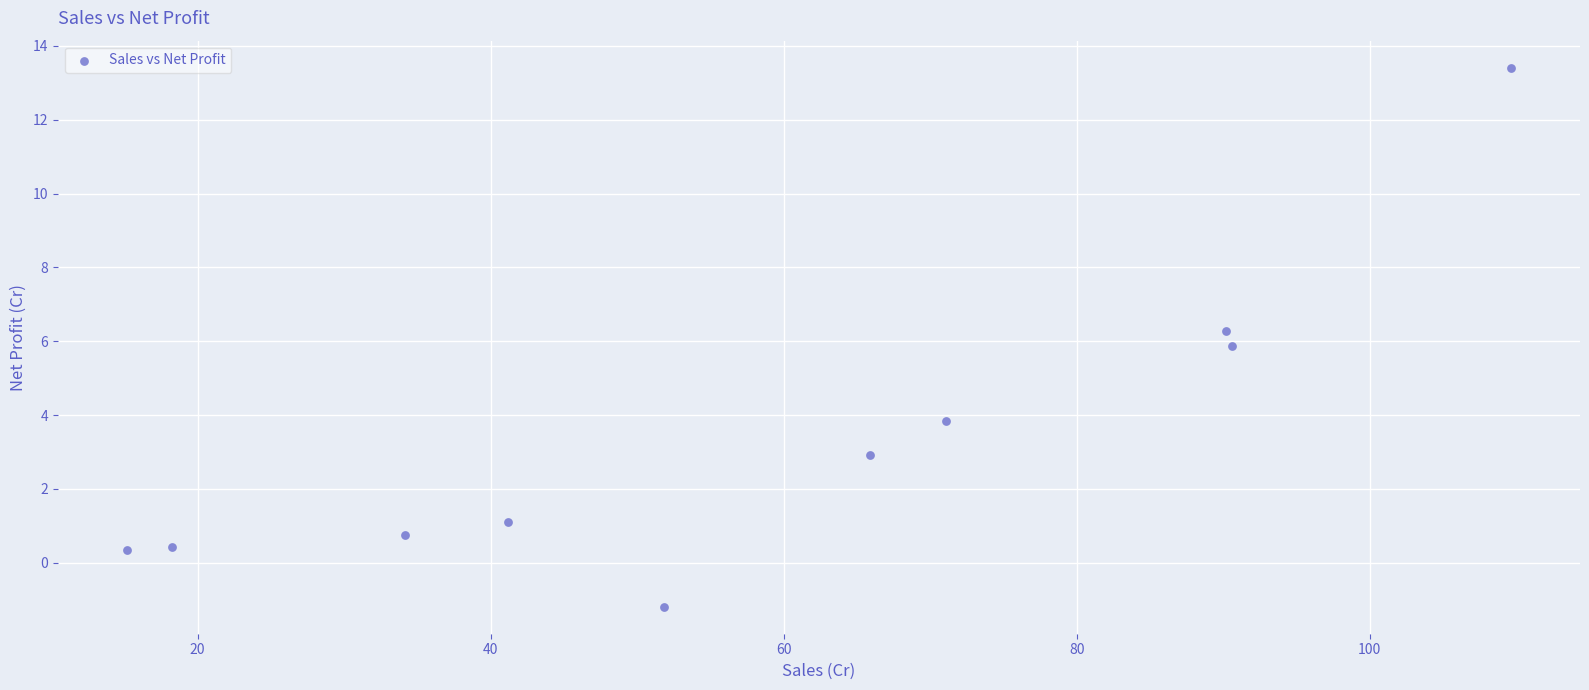

What is the average X value?

58.8